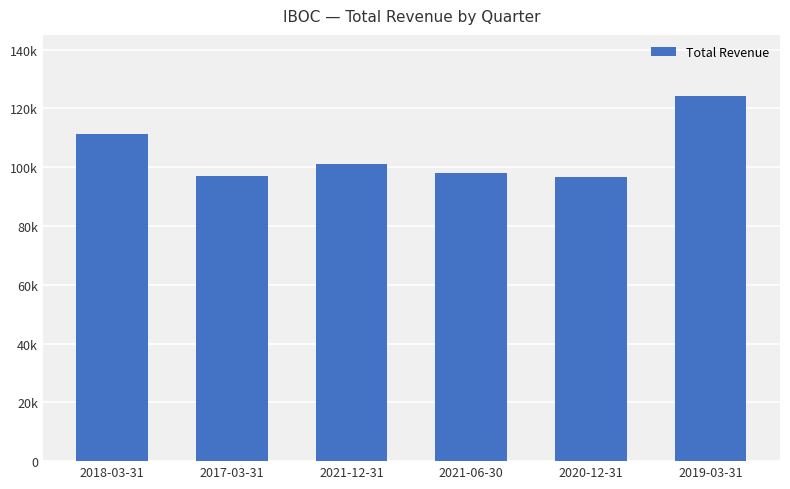

Are the bars horizontal?

No